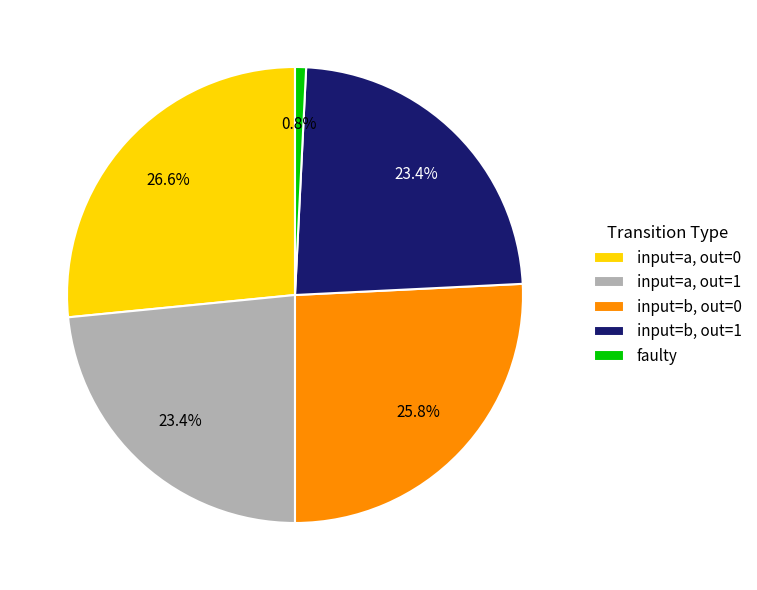

Do faulty and input=a, out=0 together represent more than half of the pie?

No